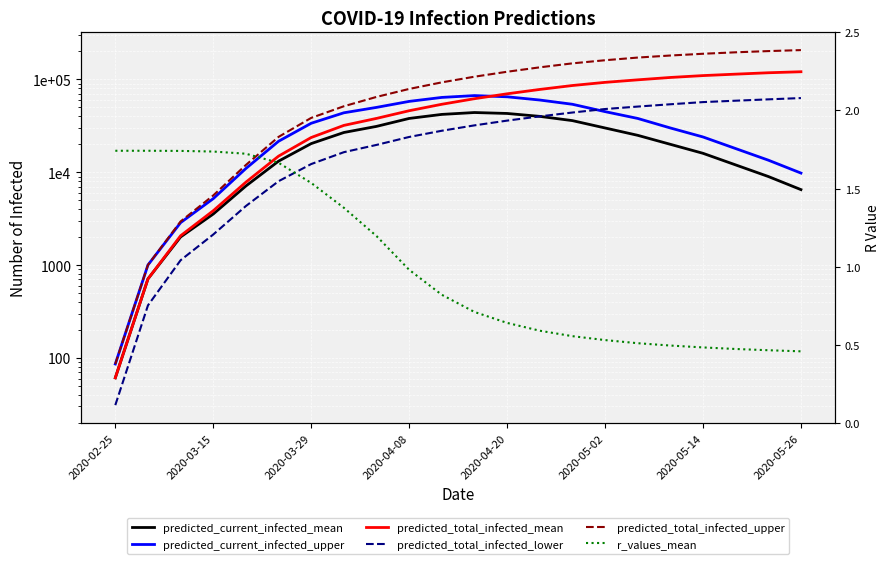

What is the total value across all series at 10?

281000.8